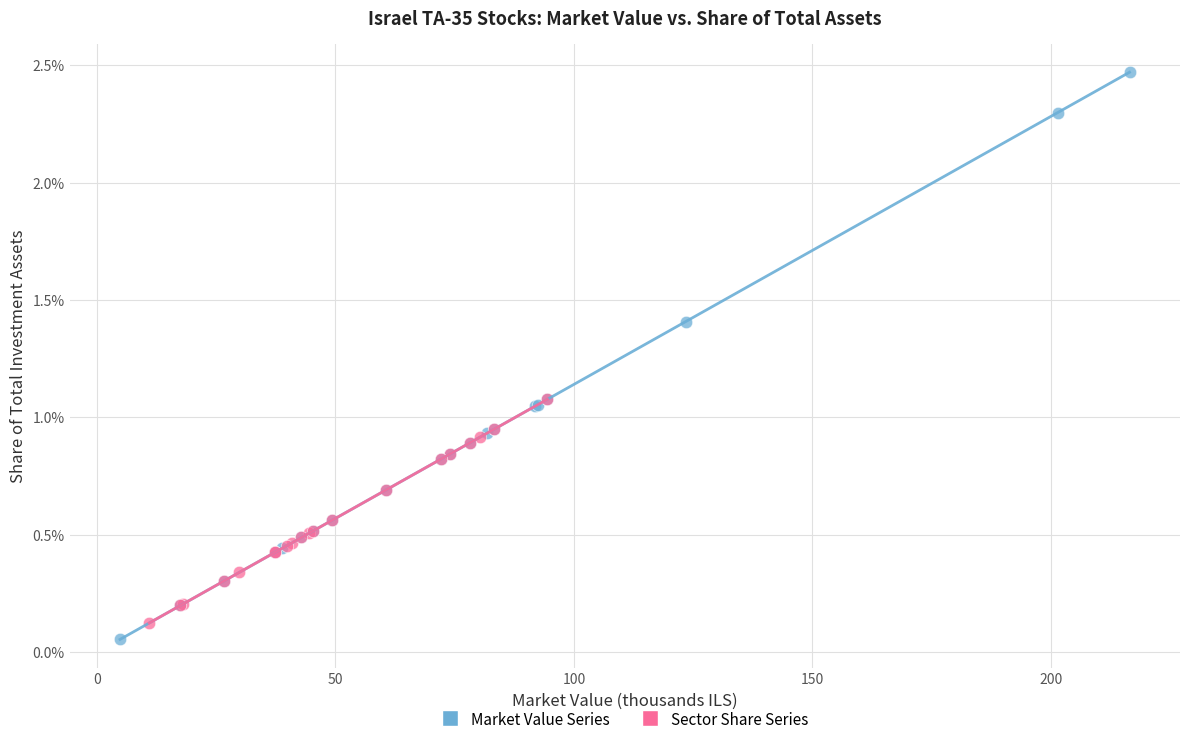

Which series contains the lowest Y value?

Market Value Series